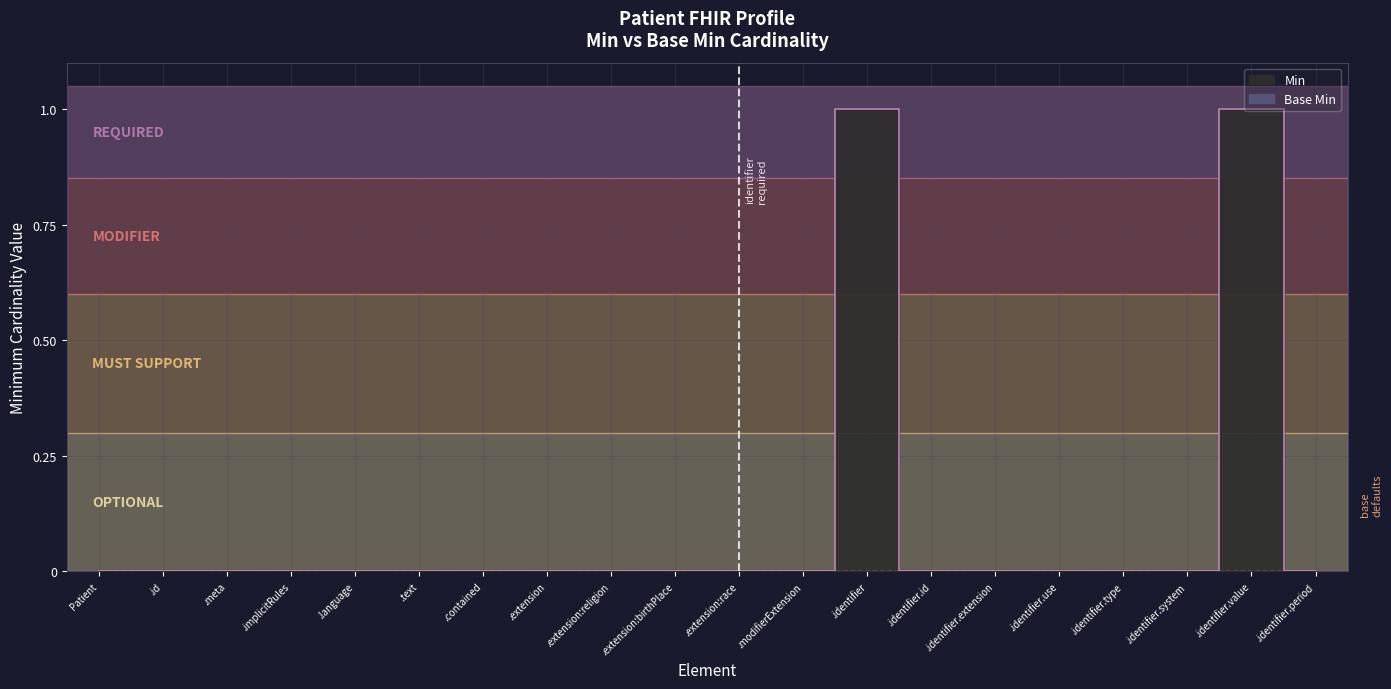

What is the sum of all values?

2